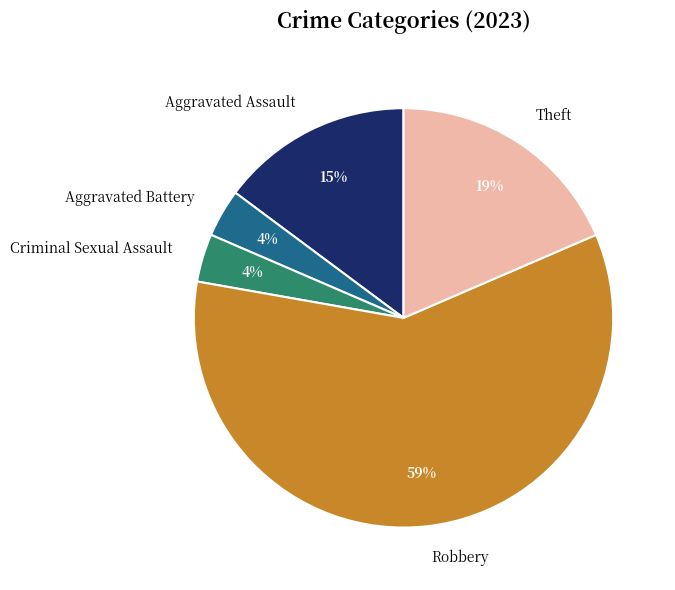

Which slice represents more than half of the pie?

Robbery